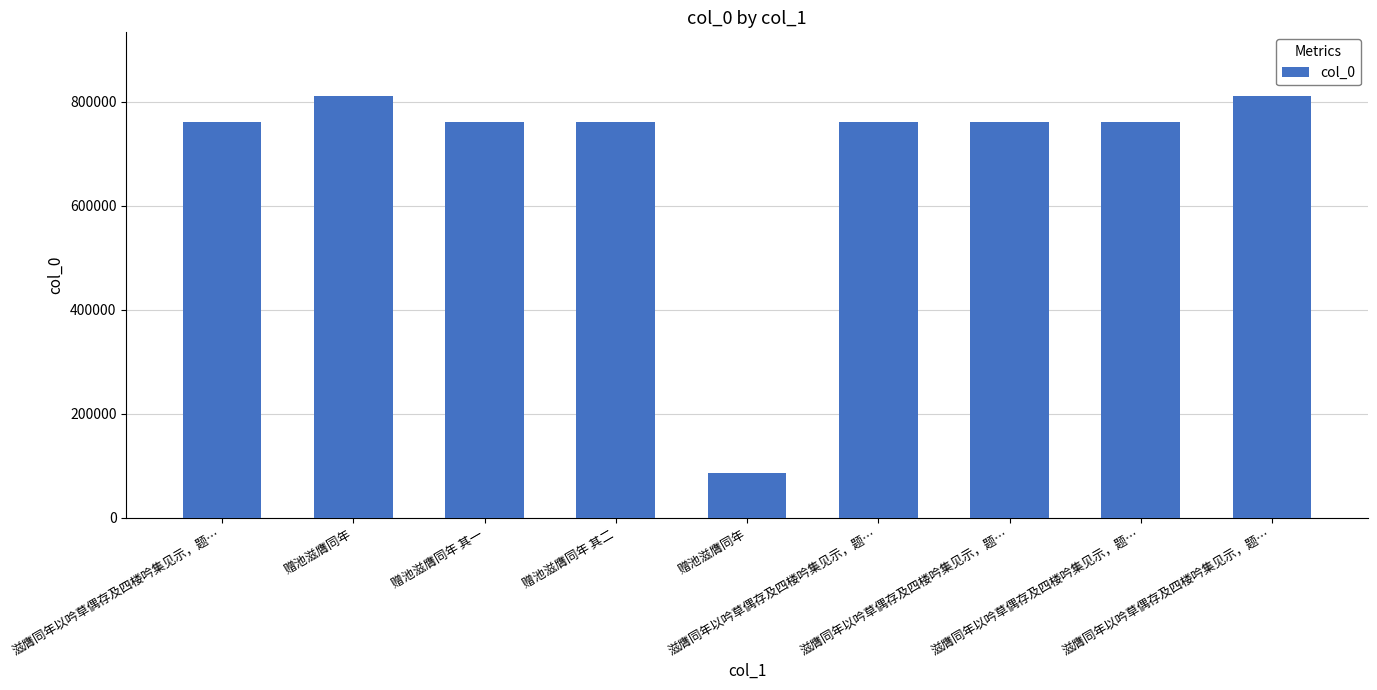

Does the chart contain any negative values?

No